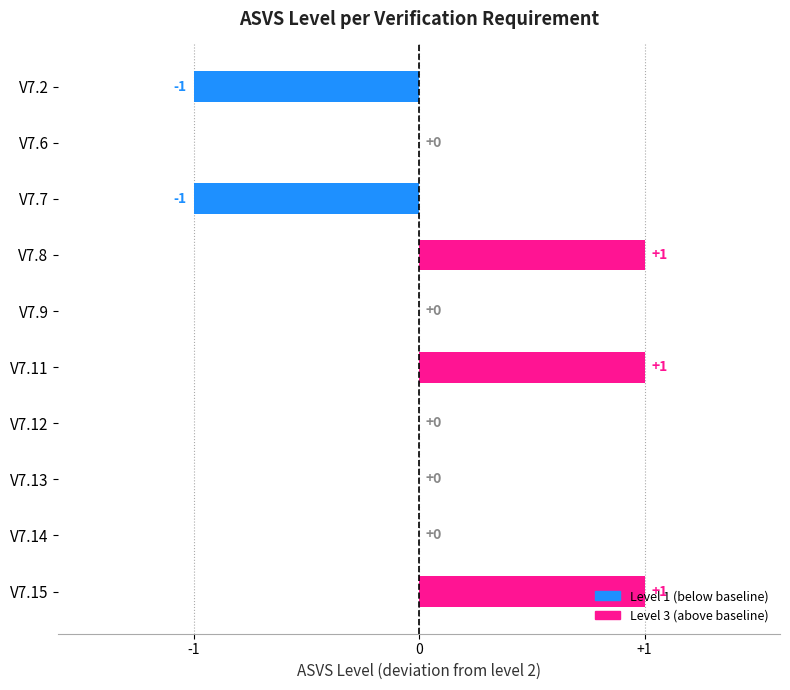

What is the change in value from V7.12 to V7.15?

+1